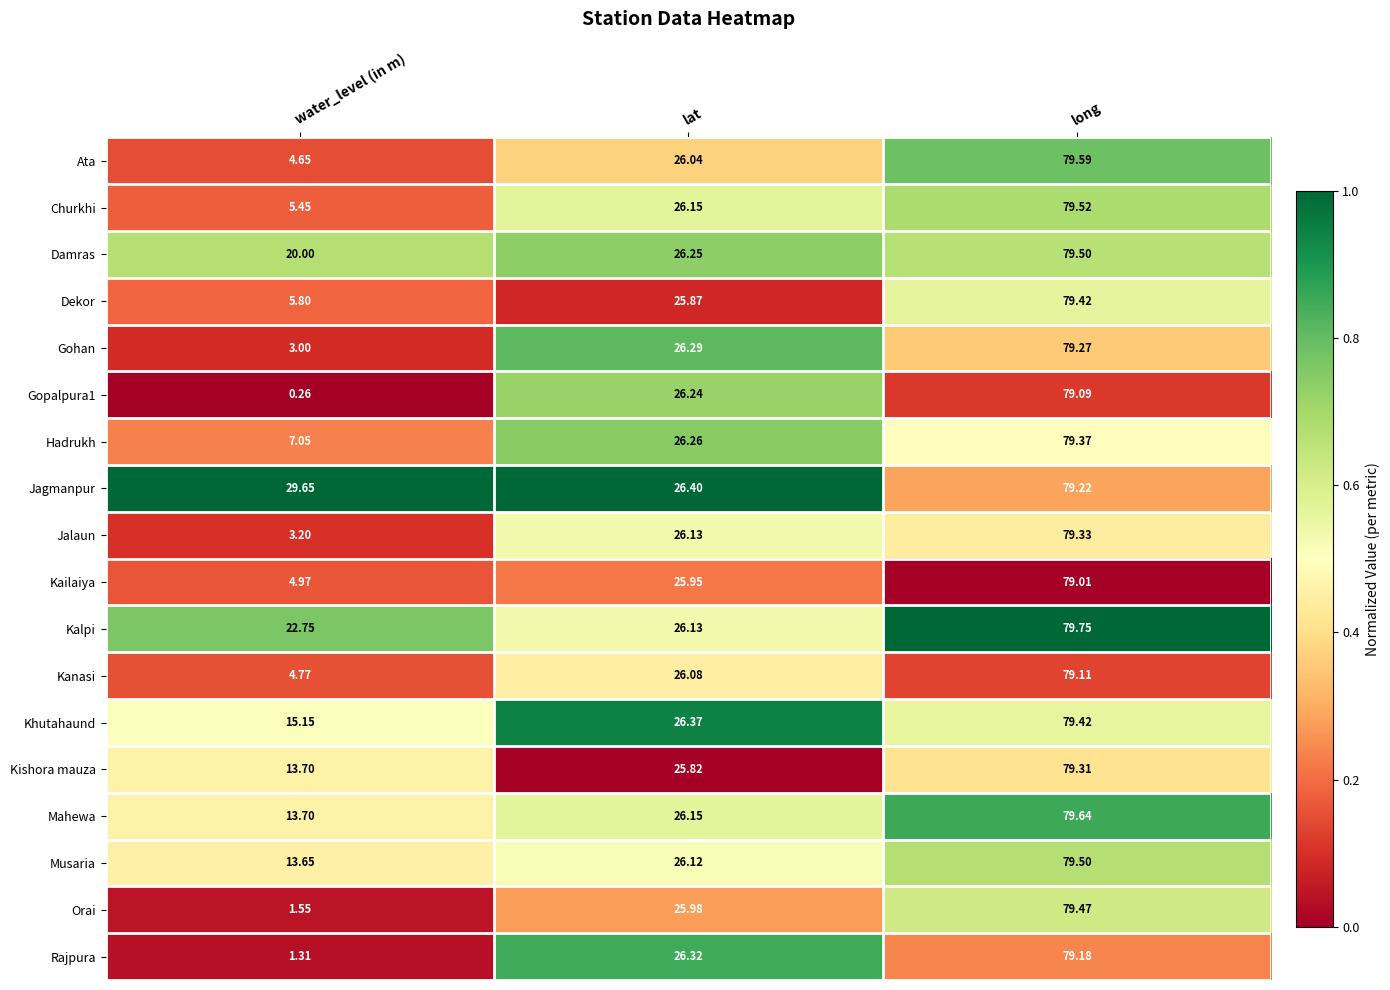

Where is Damras nearest to the value 49?

lat